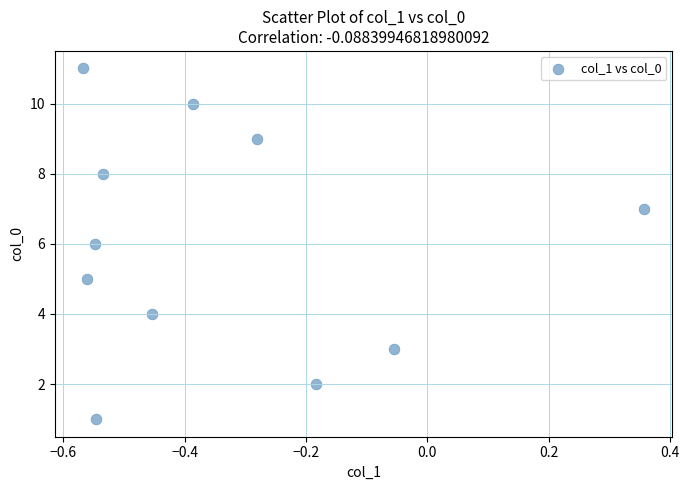

What is the average Y value?

6